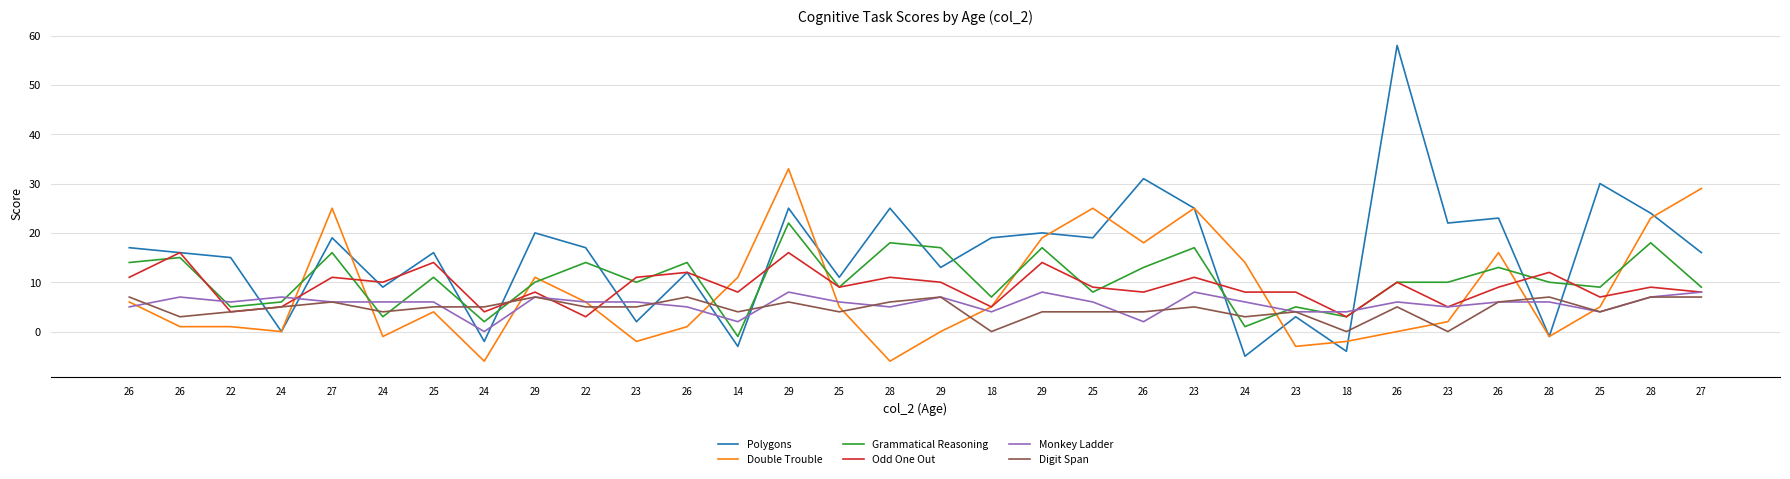

What are all the series names shown in the legend?

Polygons, Double Trouble, Grammatical Reasoning, Odd One Out, Monkey Ladder, Digit Span